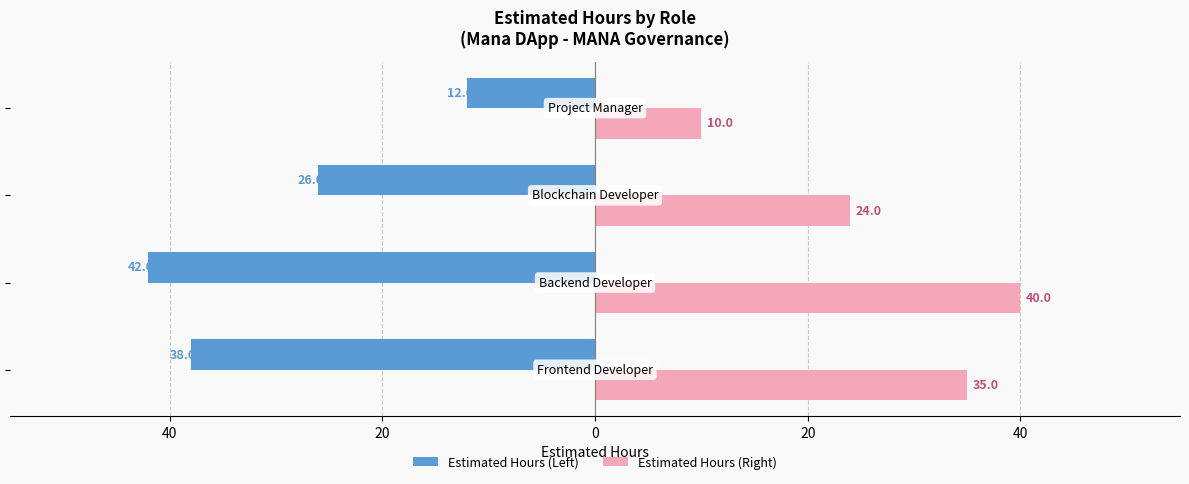

What are all the series names shown in the legend?

Estimated Hours (Left), Estimated Hours (Right)